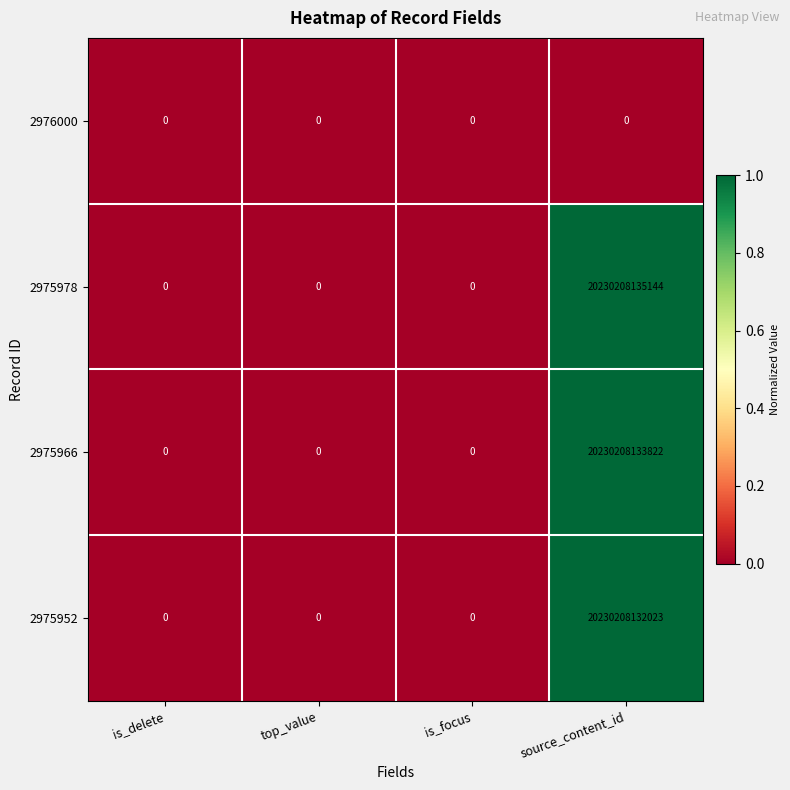

At which label does 2975952 reach its peak?

source_content_id